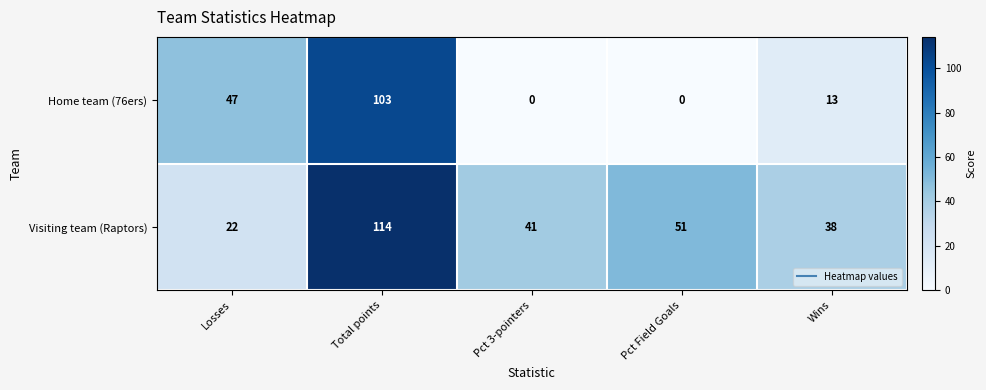

How many categories are shown in the chart?

5